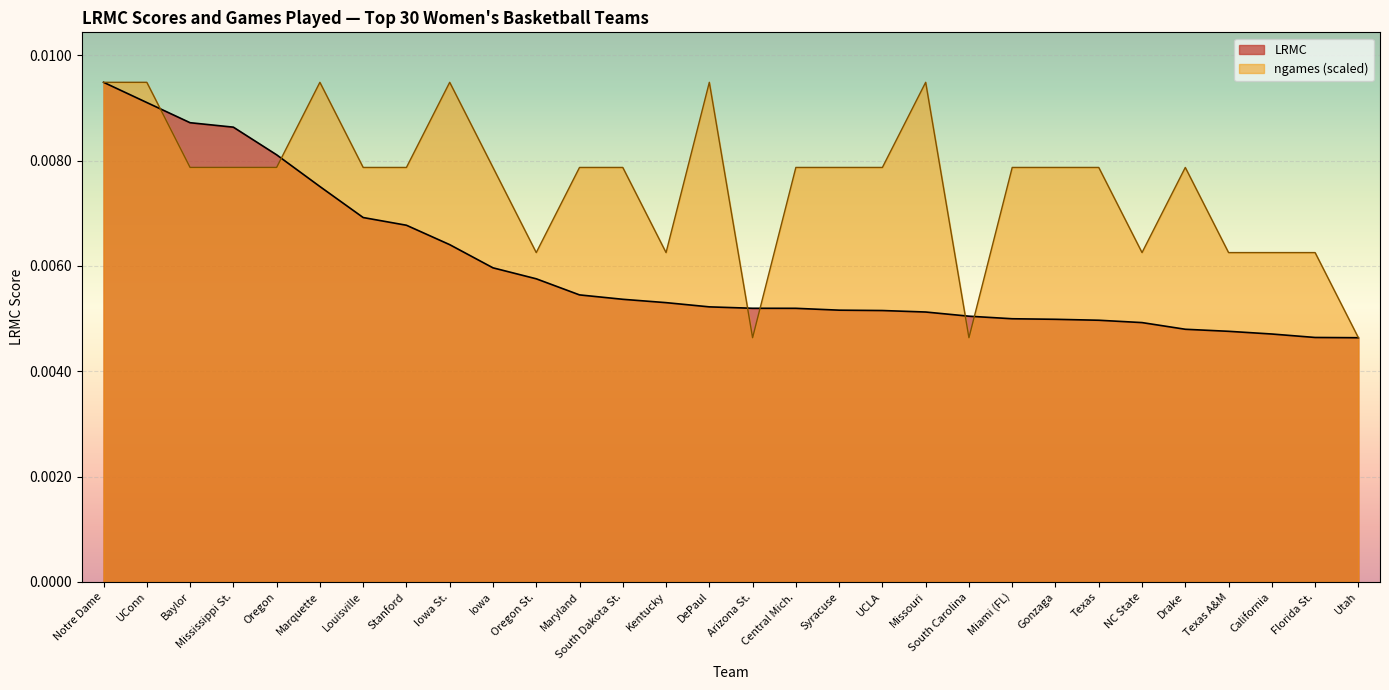

Which series ends up on top after the final intersection of LRMC and ngames?

ngames